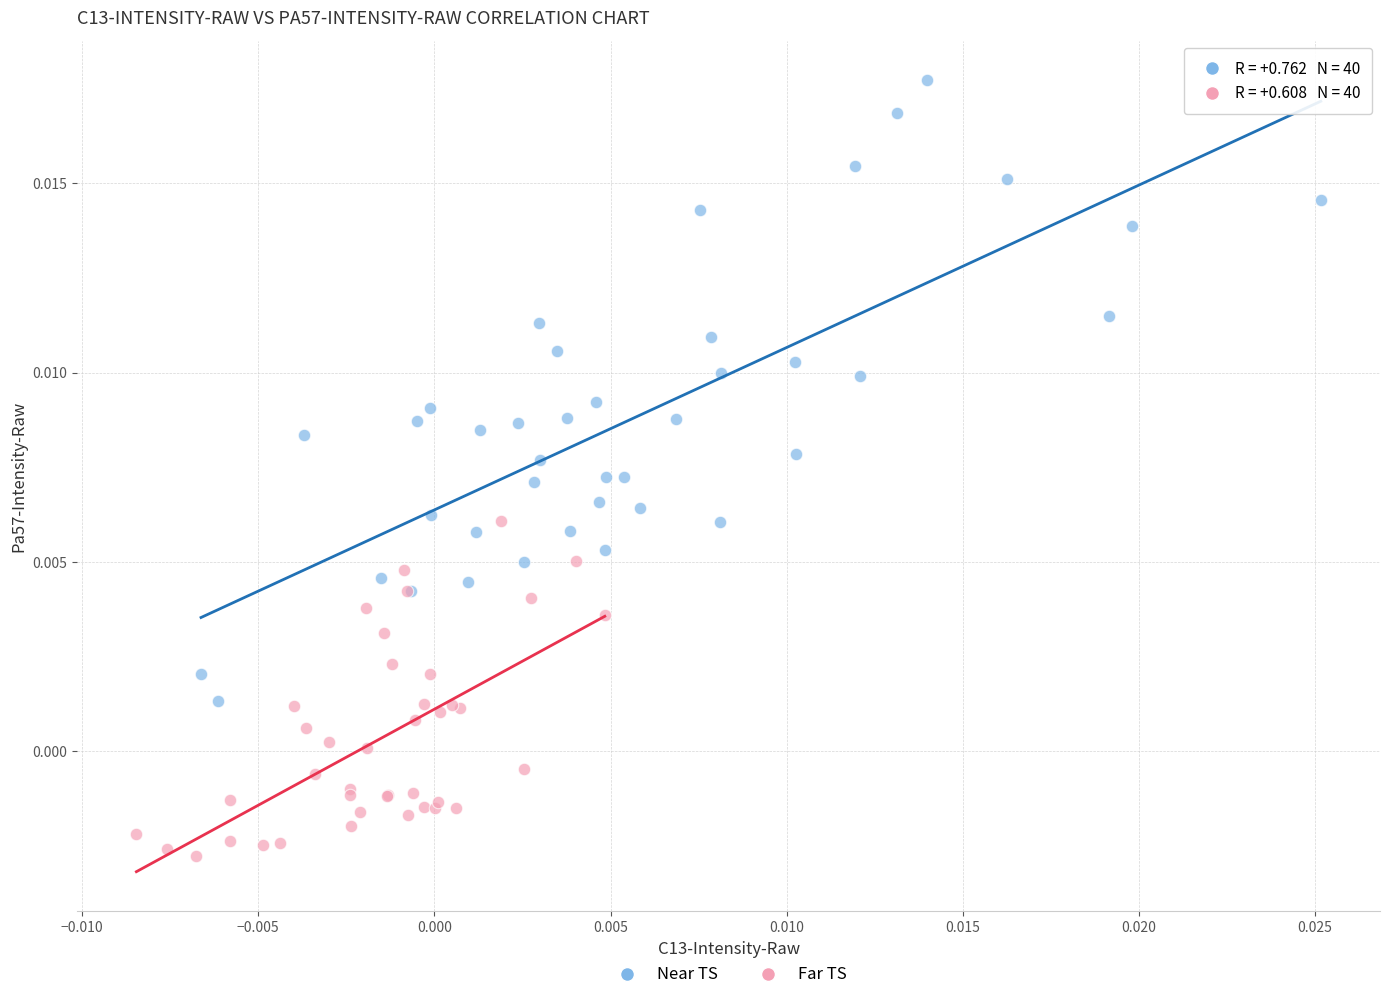

What are all the series names shown in the legend?

Near TS, Far TS